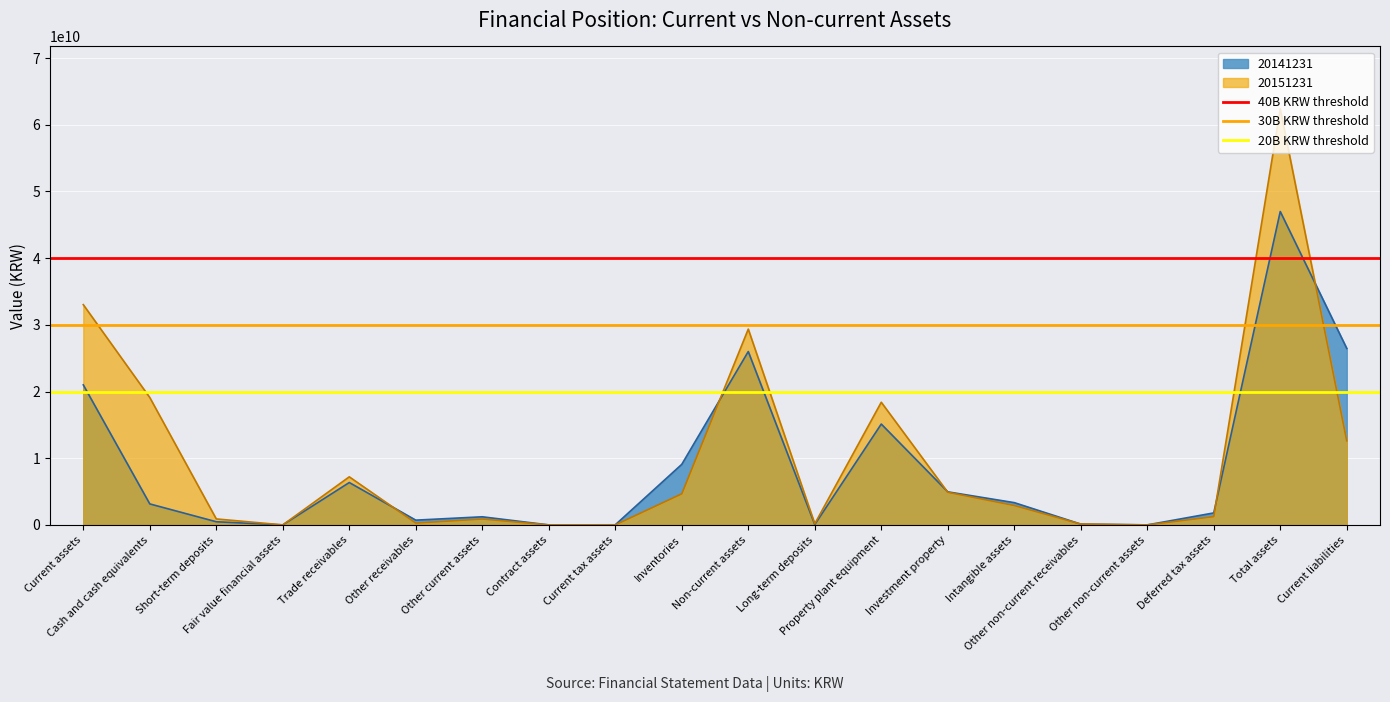

The value of 30B KRW threshold at Current assets is 30000000000. True or false?

True